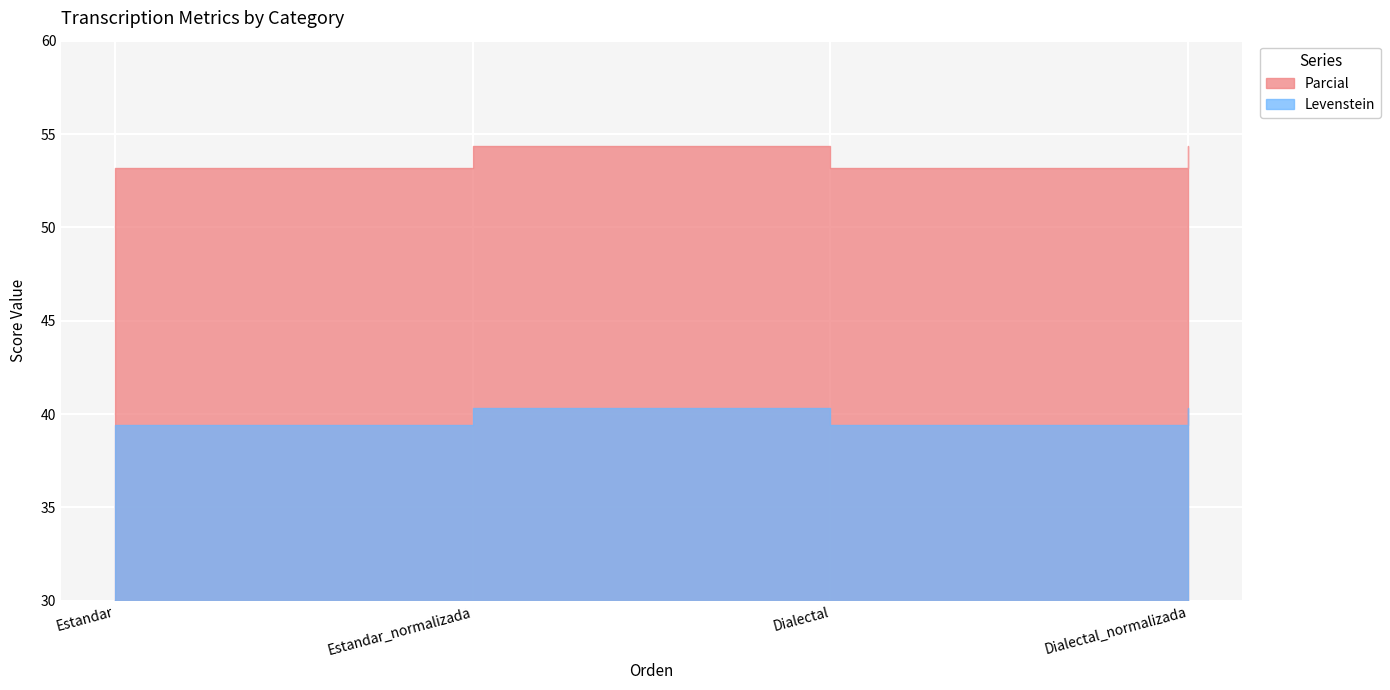

Reading left to right, list all the values displayed in this chart.

Levenstein: Estandar=39.4	Estandar_normalizada=40.3	Dialectal=39.4	Dialectal_normalizada=40.3
Parcial: Estandar=53.2	Estandar_normalizada=54.3	Dialectal=53.2	Dialectal_normalizada=54.3